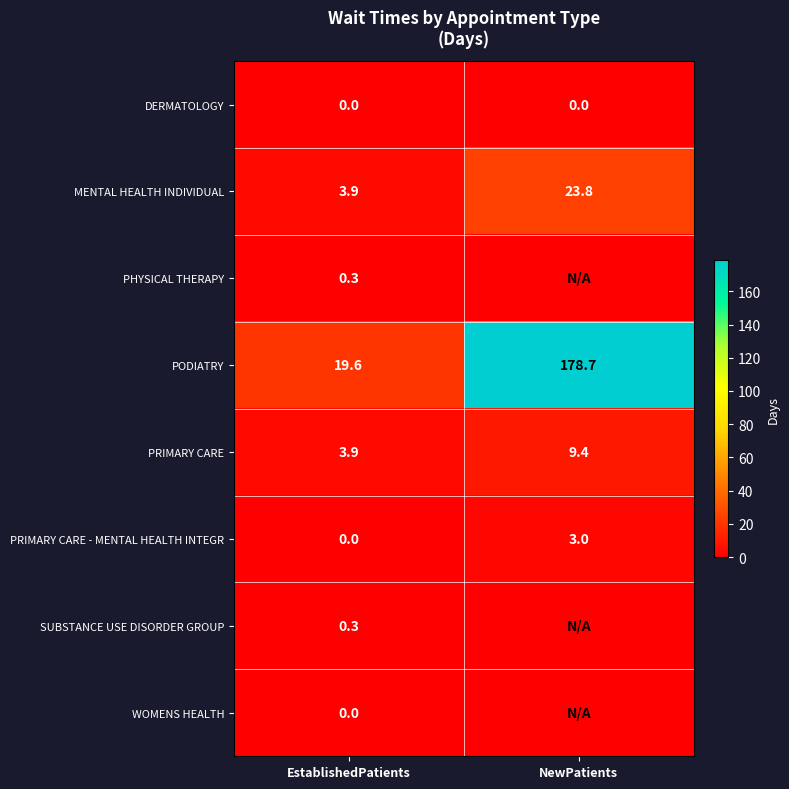

Is the value of WOMENS HEALTH at EstablishedPatients greater than the value of PRIMARY CARE - MENTAL HEALTH INTEGR at NewPatients?

No